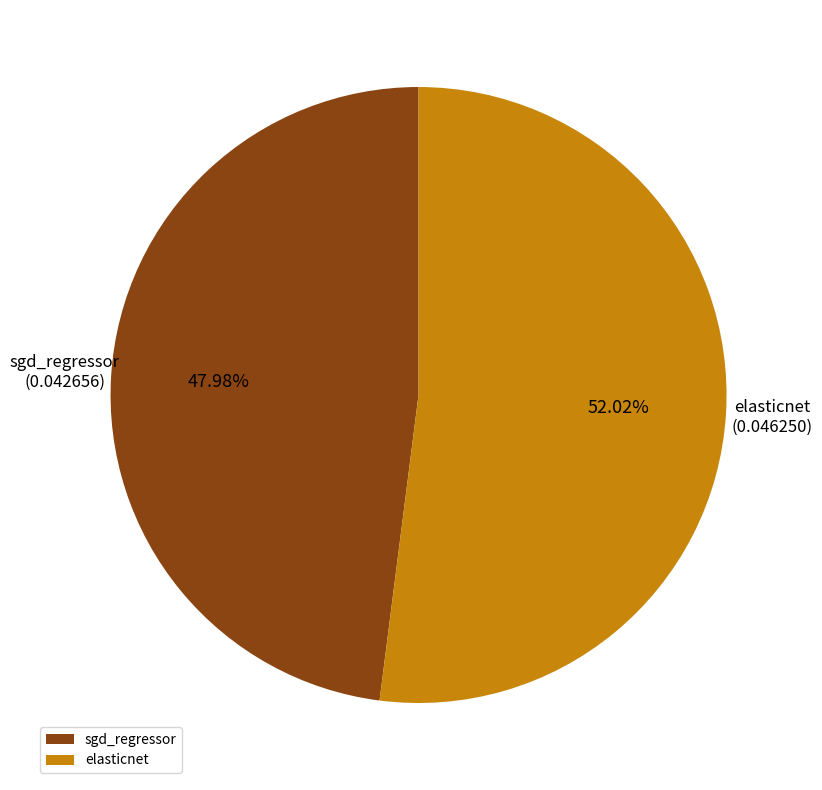

Count the number of slices in the pie.

2